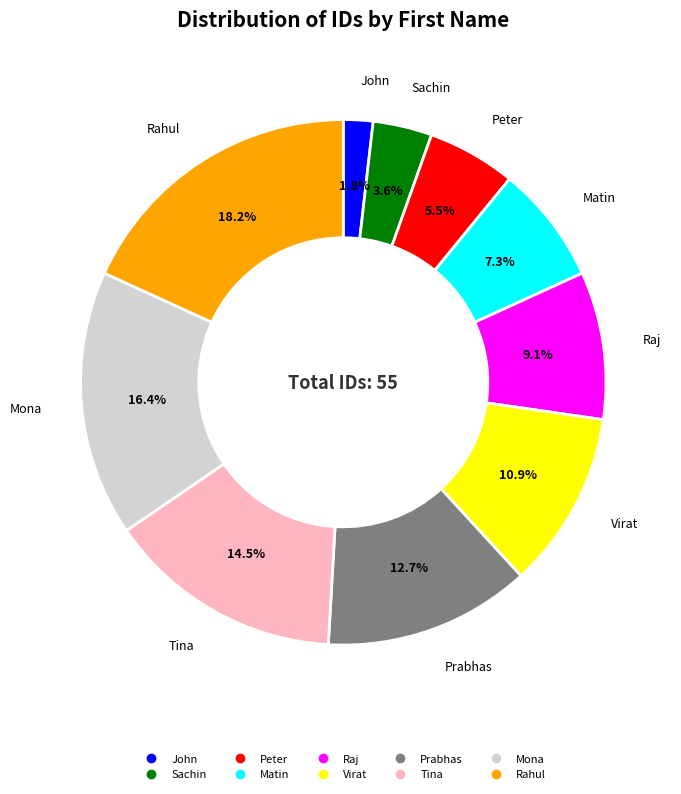

How many slices are in this pie chart?

10